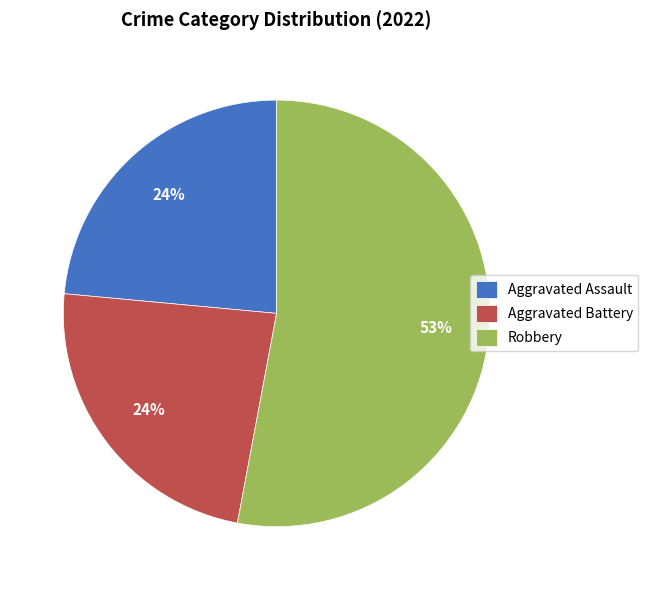

What percentage is the Aggravated Assault slice, to the nearest percent?

24%